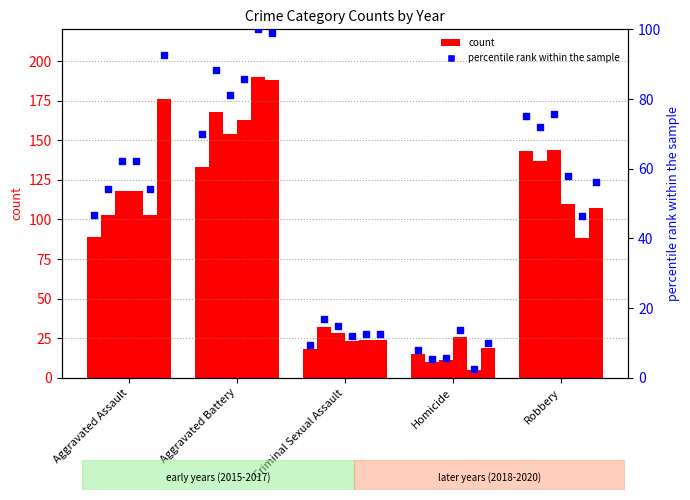

What is the change in value from Aggravated Assault to Robbery?

+28.4